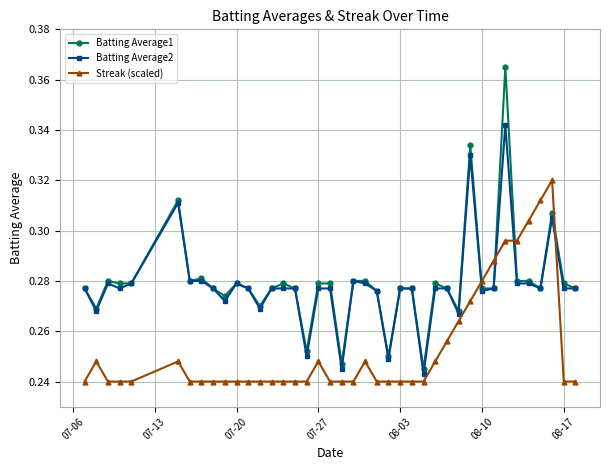

How many times do Batting Average1 and Streak (scaled) cross each other?

4